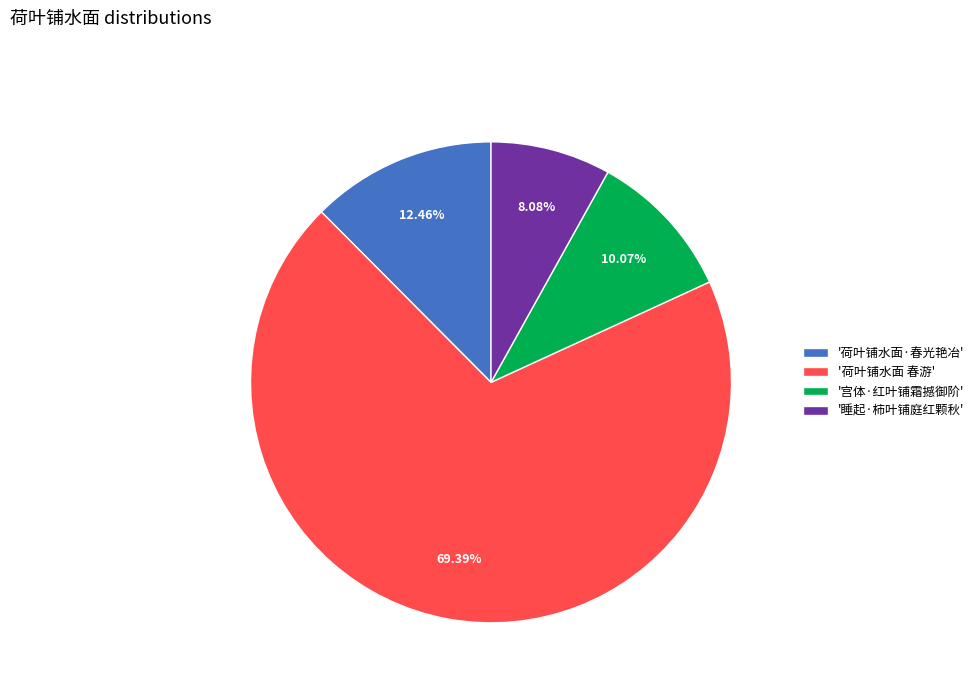

Is the sum of '睡起·柿叶铺庭红颗秋' and '荷叶铺水面 春游' greater than half?

Yes